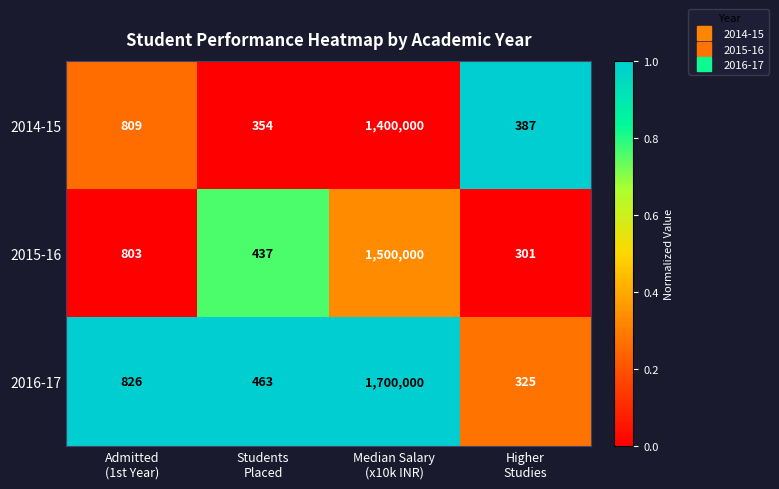

Reading right to left, what are all the values shown in this chart?

2014-15: 387	1400000	354	809
2015-16: 301	1500000	437	803
2016-17: 325	1700000	463	826